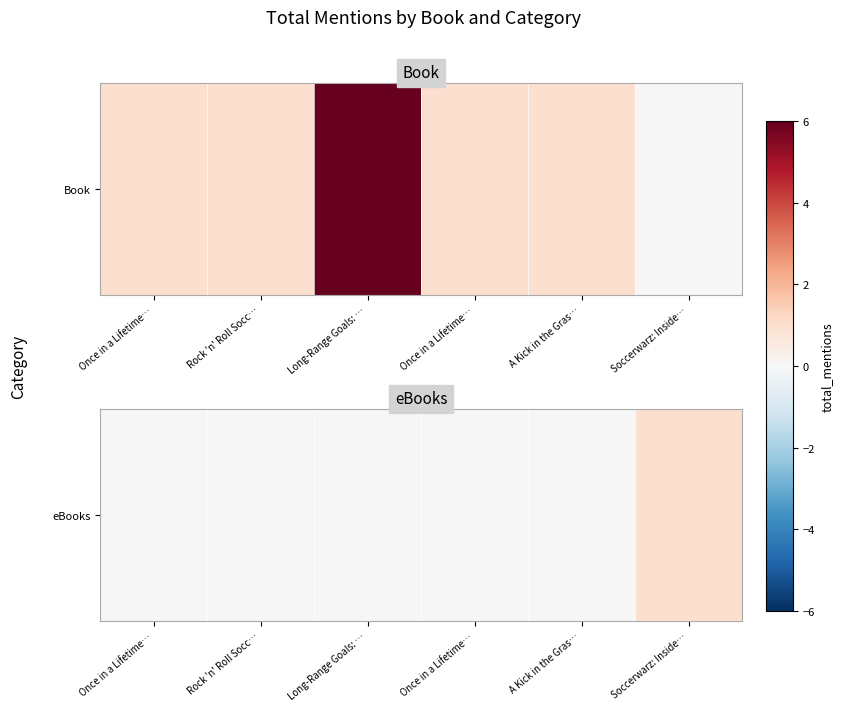

The value at Once in a Lifetime… is 0. True or false?

True